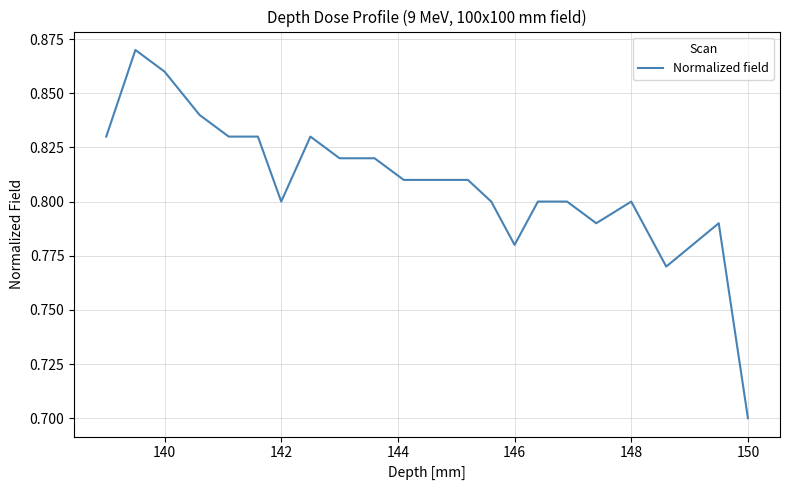

Does the chart have visible grid lines?

Yes